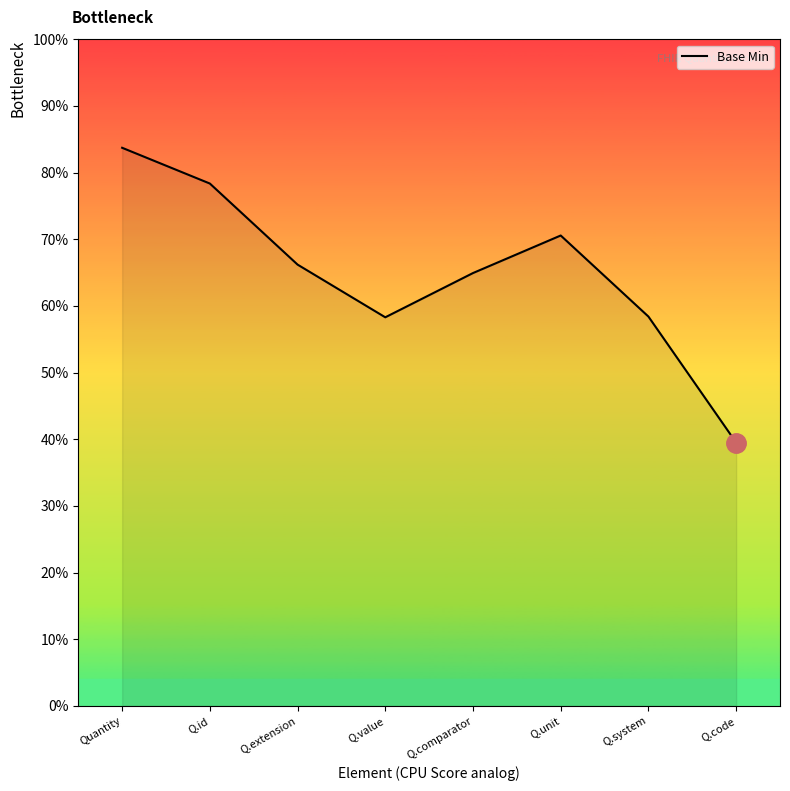

Does the chart have visible grid lines?

No